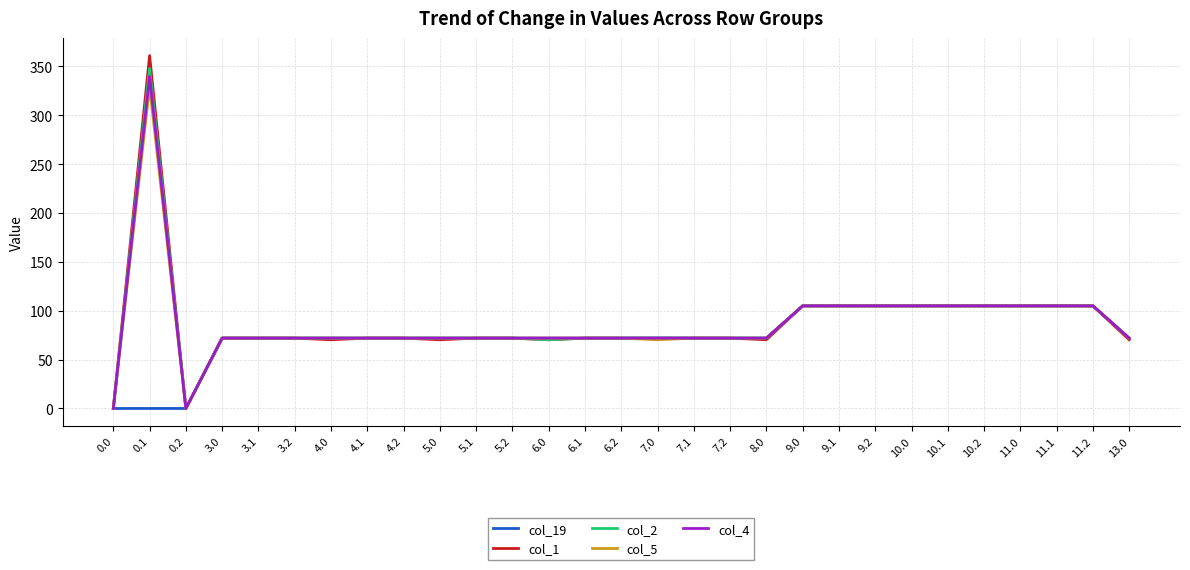

Reading left to right, extract all data points from this chart.

col_19: 0.0=0.0	0.1=0.0	0.2=0.0	3.0=72.0	3.1=72.0	3.2=72.0	4.0=72.0	4.1=72.0	4.2=72.0	5.0=72.0	5.1=72.0	5.2=72.0	6.0=72.0	6.1=72.0	6.2=72.0	7.0=72.0	7.1=72.0	7.2=72.0	8.0=72.0	9.0=105.0	9.1=105.0	9.2=105.0	10.0=105.0	10.1=105.0	10.2=105.0	11.0=105.0	11.1=105.0	11.2=105.0	13.0=72.0
col_1: 0.0=0.0	0.1=361.1	0.2=0.0	3.0=72.0	3.1=72.0	3.2=72.0	4.0=70.3	4.1=72.0	4.2=72.0	5.0=70.3	5.1=72.0	5.2=72.0	6.0=70.3	6.1=72.0	6.2=72.0	7.0=72.0	7.1=72.0	7.2=72.0	8.0=70.3	9.0=105.0	9.1=105.0	9.2=105.0	10.0=105.0	10.1=105.0	10.2=105.0	11.0=105.0	11.1=105.0	11.2=105.0	13.0=70.3
col_2: 0.0=0.0	0.1=347.9	0.2=0.0	3.0=72.0	3.1=72.0	3.2=72.0	4.0=72.0	4.1=72.0	4.2=72.0	5.0=72.0	5.1=72.0	5.2=72.0	6.0=70.3	6.1=72.0	6.2=72.0	7.0=72.0	7.1=72.0	7.2=72.0	8.0=72.0	9.0=105.0	9.1=105.0	9.2=105.0	10.0=105.0	10.1=105.0	10.2=105.0	11.0=105.0	11.1=105.0	11.2=105.0	13.0=72.0
col_5: 0.0=0.0	0.1=329.5	0.2=0.0	3.0=72.0	3.1=72.0	3.2=72.0	4.0=72.0	4.1=72.0	4.2=72.0	5.0=72.0	5.1=72.0	5.2=72.0	6.0=72.0	6.1=72.0	6.2=72.0	7.0=70.3	7.1=72.0	7.2=72.0	8.0=72.0	9.0=105.0	9.1=105.0	9.2=105.0	10.0=105.0	10.1=105.0	10.2=105.0	11.0=105.0	11.1=105.0	11.2=105.0	13.0=72.0
col_4: 0.0=0.0	0.1=339.6	0.2=0.0	3.0=72.0	3.1=72.0	3.2=72.0	4.0=72.0	4.1=72.0	4.2=72.0	5.0=72.0	5.1=72.0	5.2=72.0	6.0=72.0	6.1=72.0	6.2=72.0	7.0=72.0	7.1=72.0	7.2=72.0	8.0=72.0	9.0=105.0	9.1=105.0	9.2=105.0	10.0=105.0	10.1=105.0	10.2=105.0	11.0=105.0	11.1=105.0	11.2=105.0	13.0=72.0